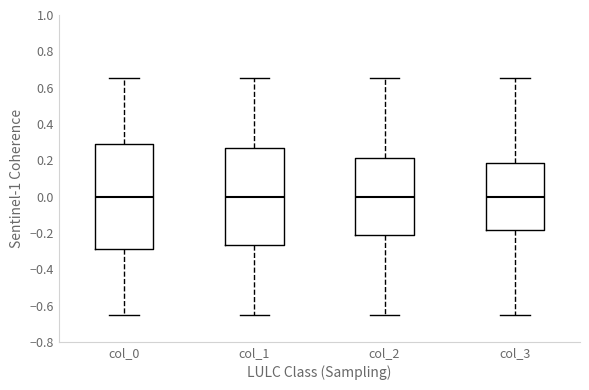

Where is the lower edge of the box for col_2 on the y-axis? The values are not printed on the chart, so give them approximately, as read against the axis.

-0.22